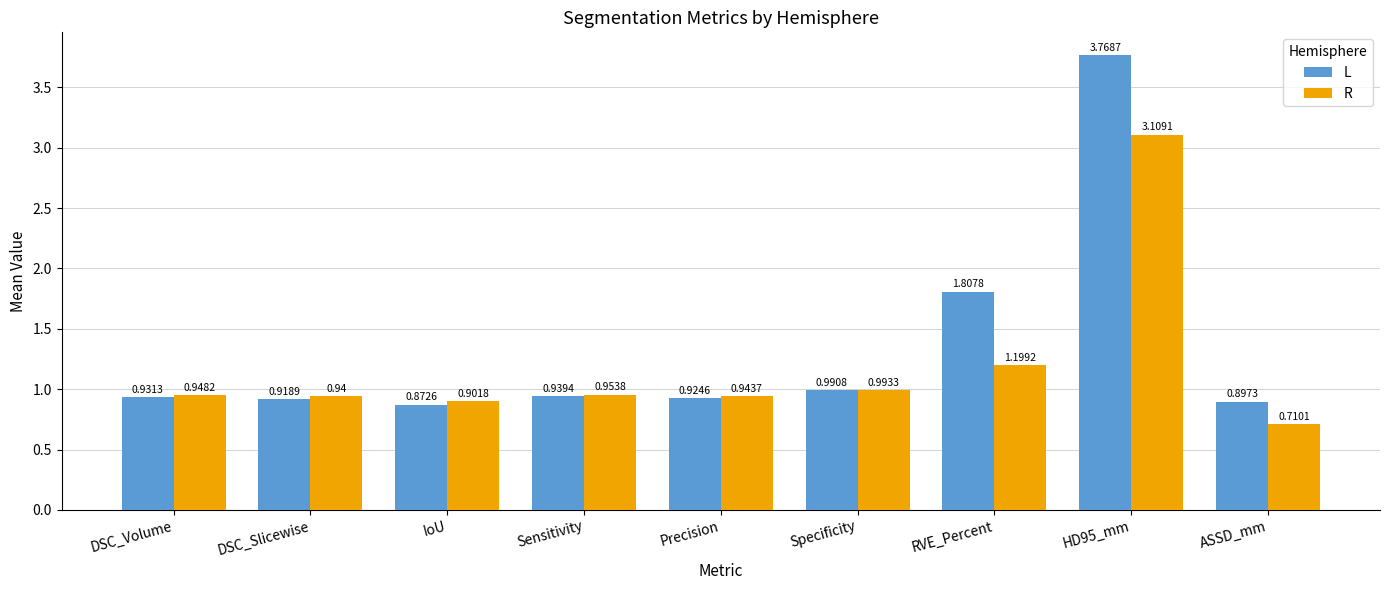

Rank the series by their maximum value, from highest to lowest.

L, R